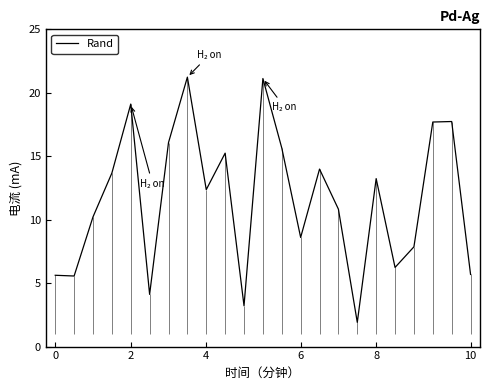

True or false: Rand has a value of 5.6 at 0.

True